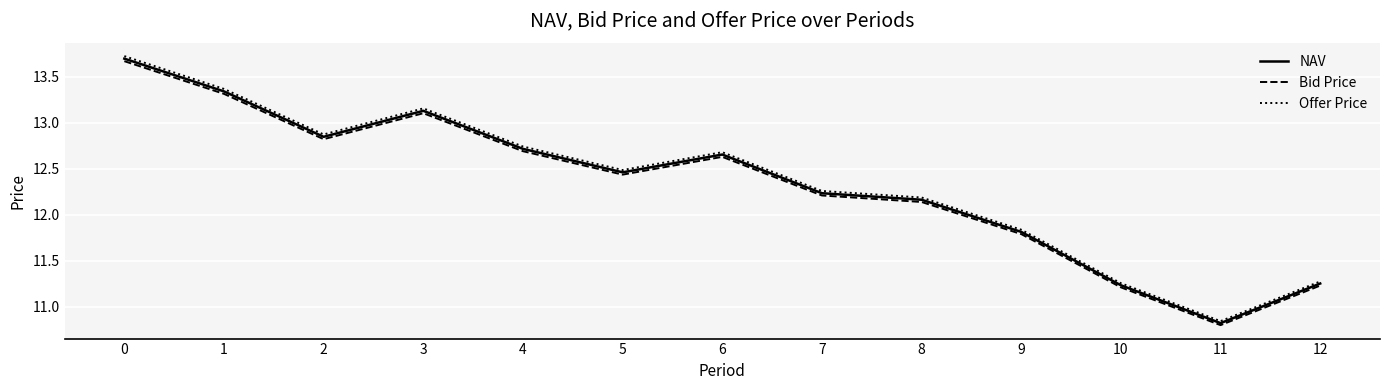

How many values in the Offer Price series exceed 12?

9